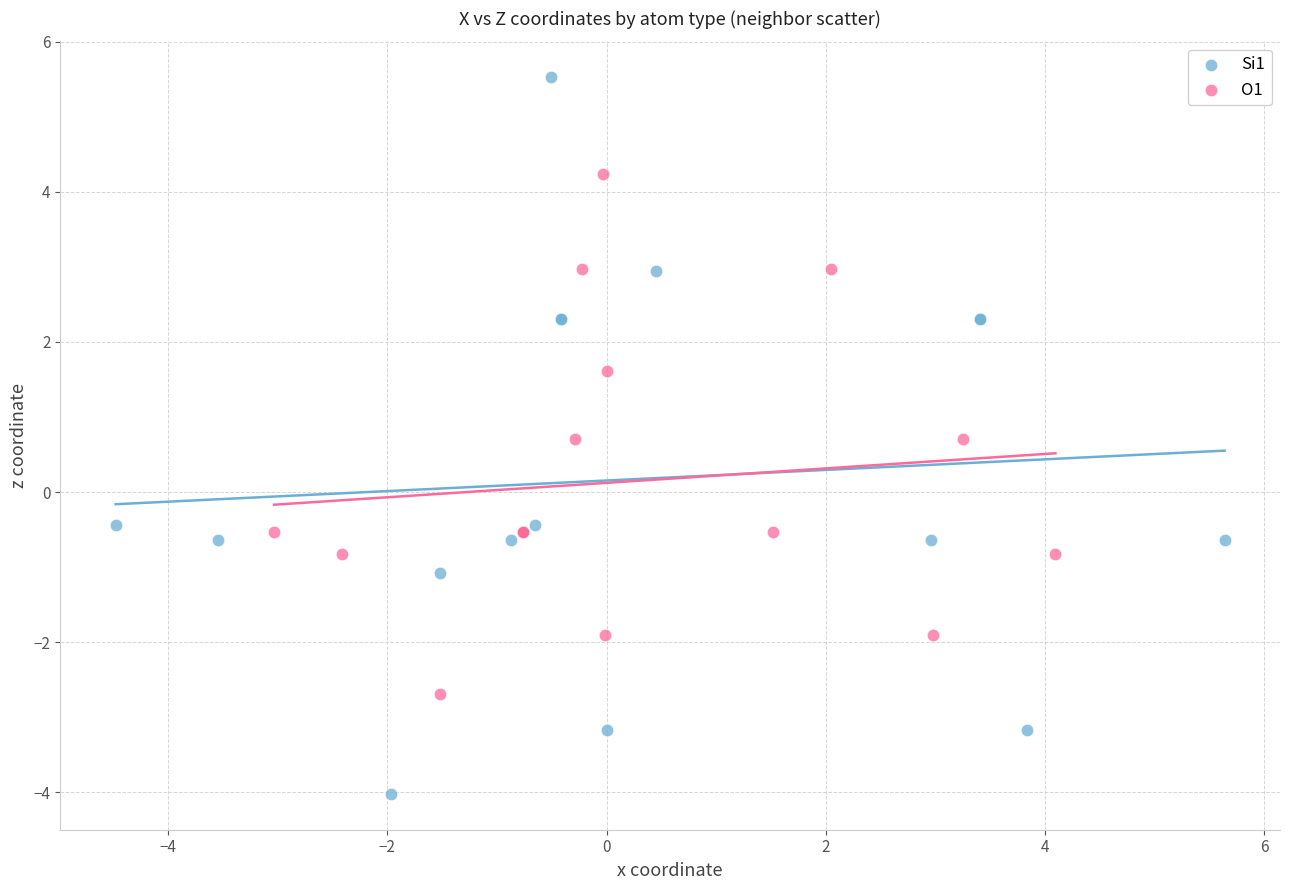

Which series has the largest Y range (max minus min)?

Si1